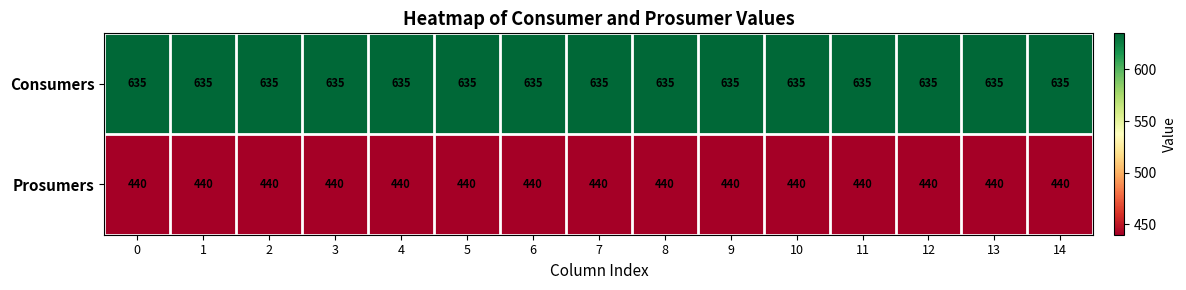

What is the difference between the highest and lowest values at 10?

195